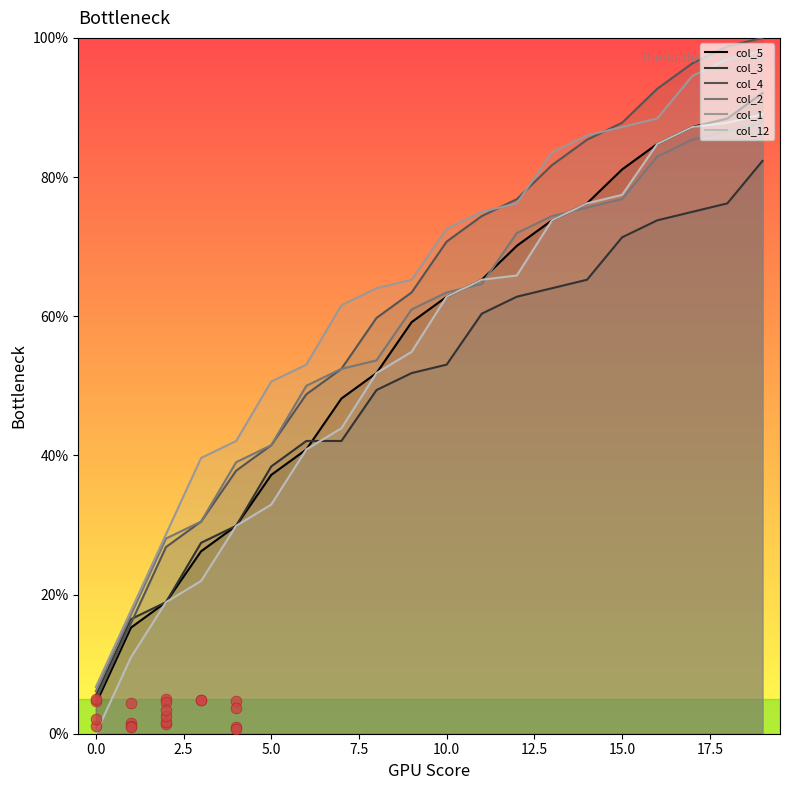

At how many categories does at least one series exceed 75?

8